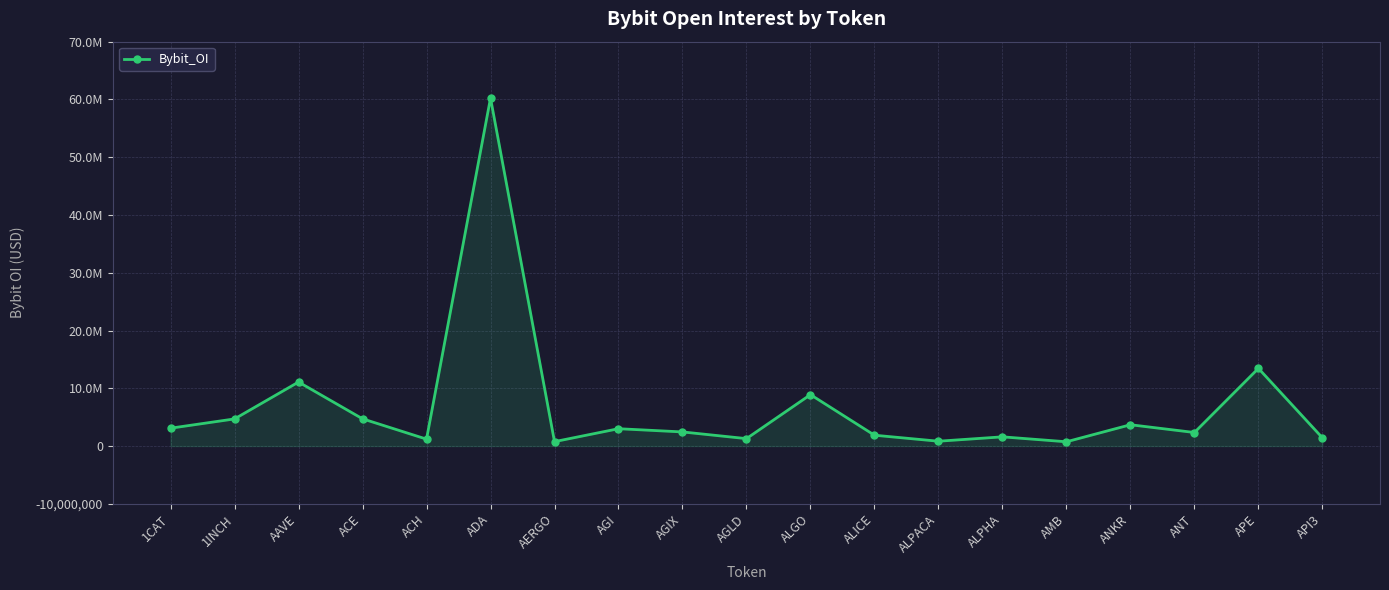

Does the chart have visible grid lines?

Yes